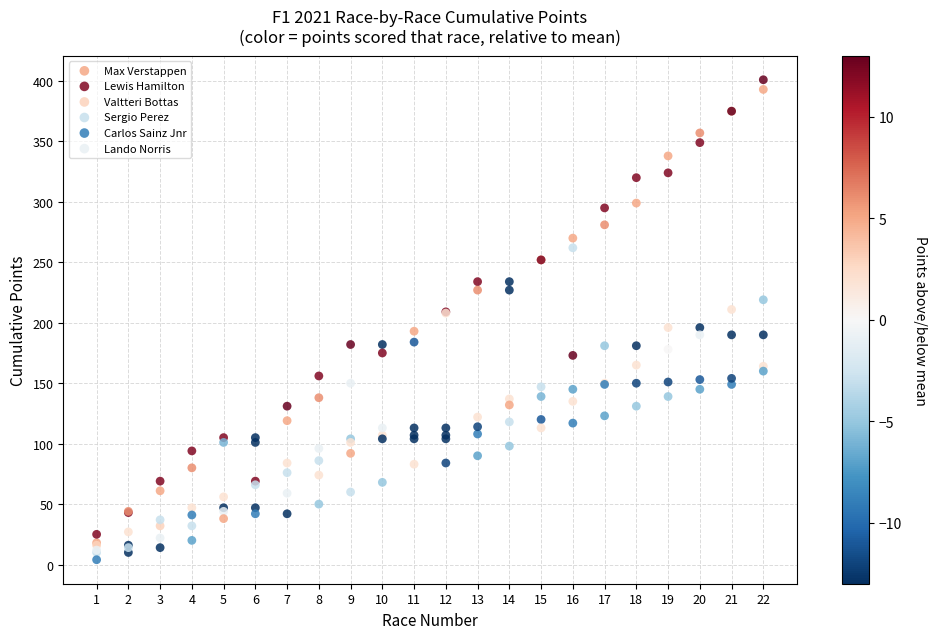

What are all the series names shown in the legend?

Max Verstappen, Lewis Hamilton, Valtteri Bottas, Sergio Perez, Carlos Sainz Jnr, Lando Norris